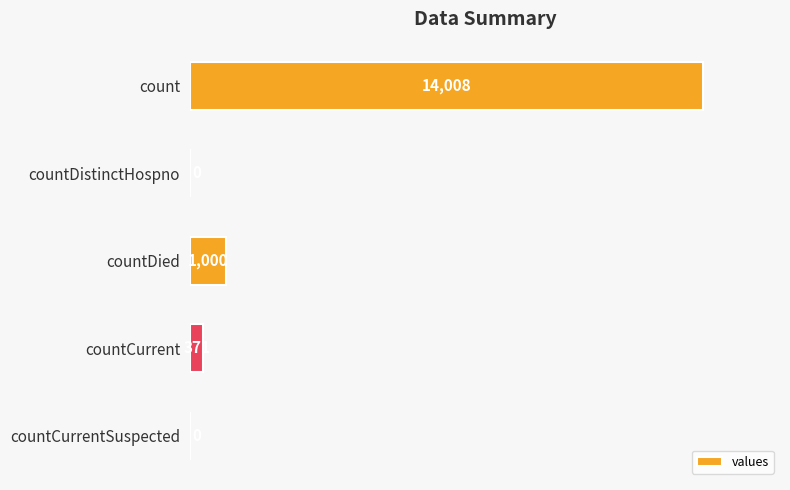

At which category does the chart reach its peak across all series?

count